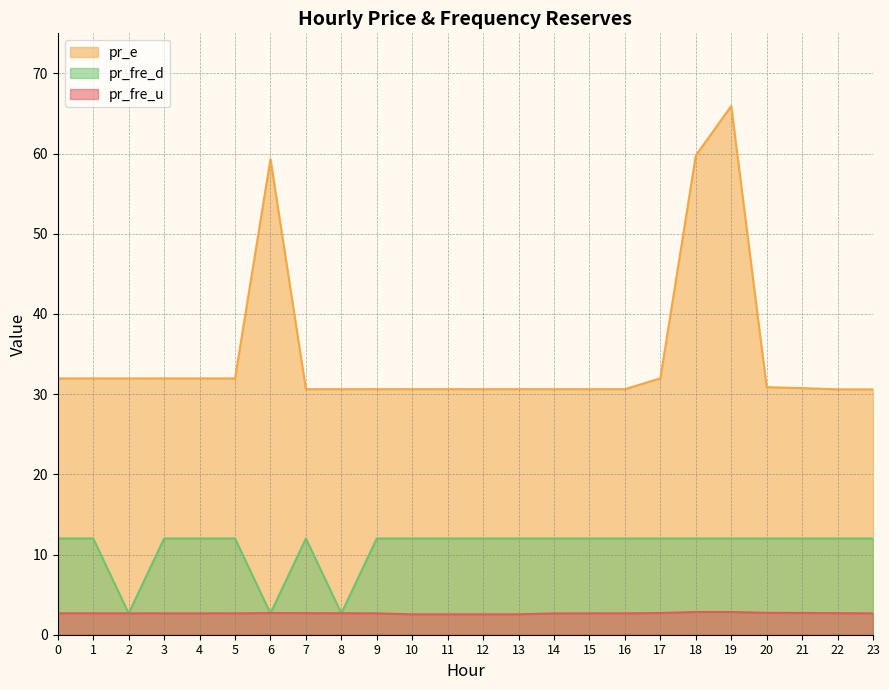

What is the difference between the second highest and minimum values in the pr_fre_u series?

0.3